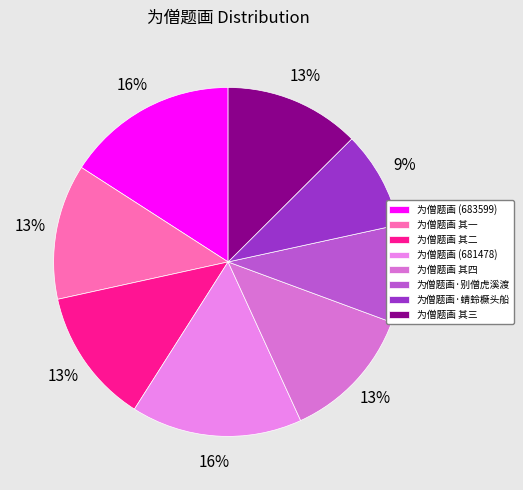

Does 为僧题画 其一 account for over 50% of the chart?

No